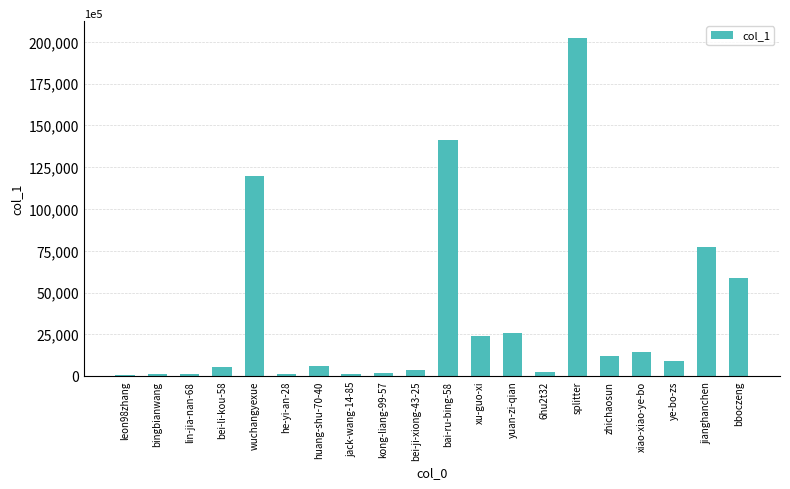

Count the number of categories in the chart.

20